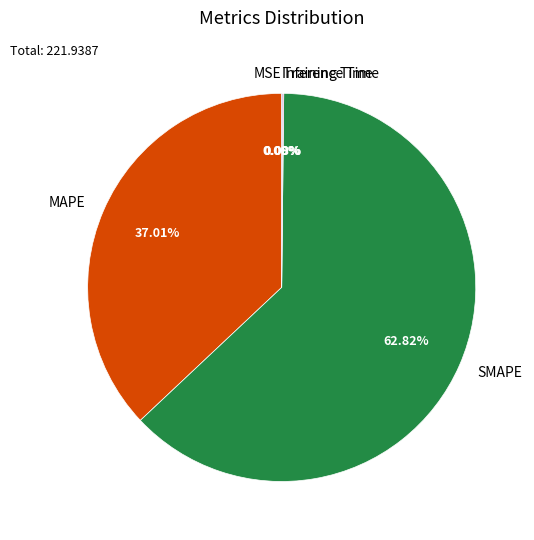

To the nearest percent, what is the average slice percentage?

20%